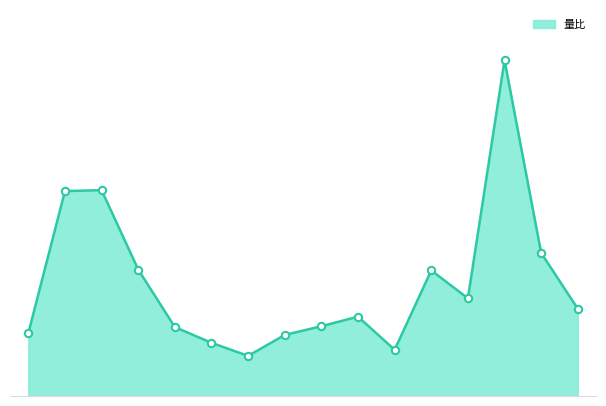

Is this an area chart (filled region under the line)?

Yes